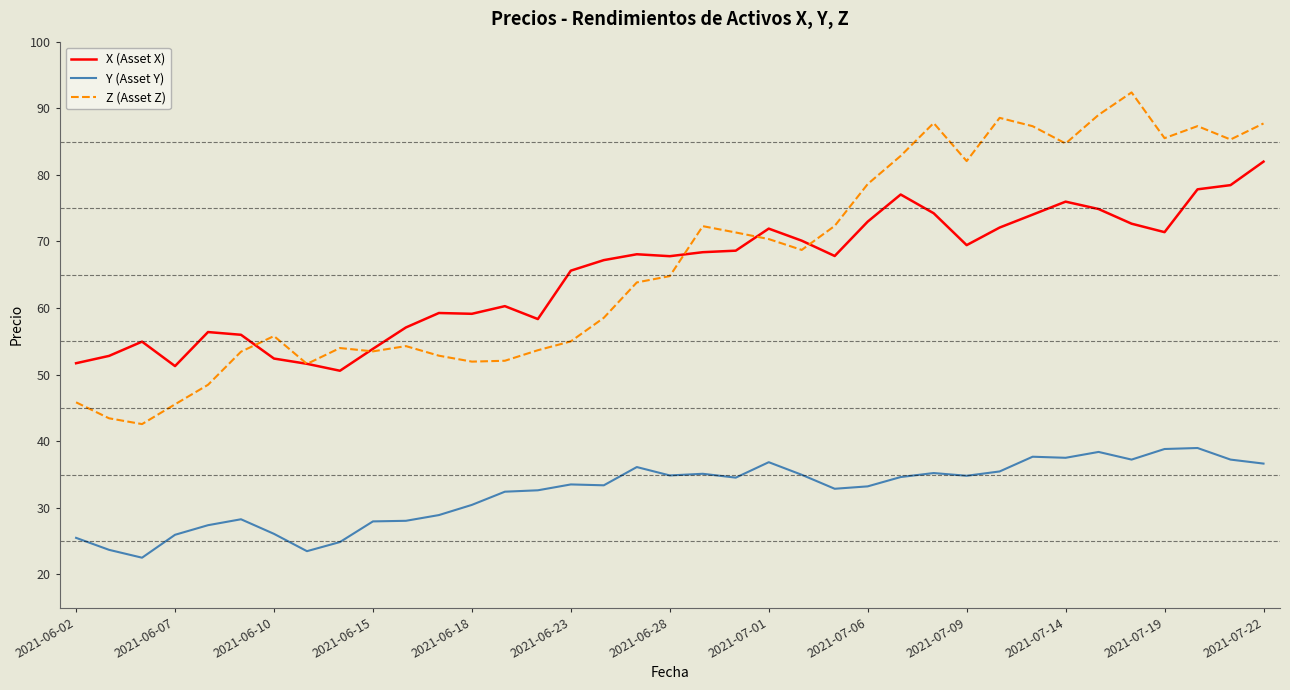

What is the smallest value displayed?

22.5